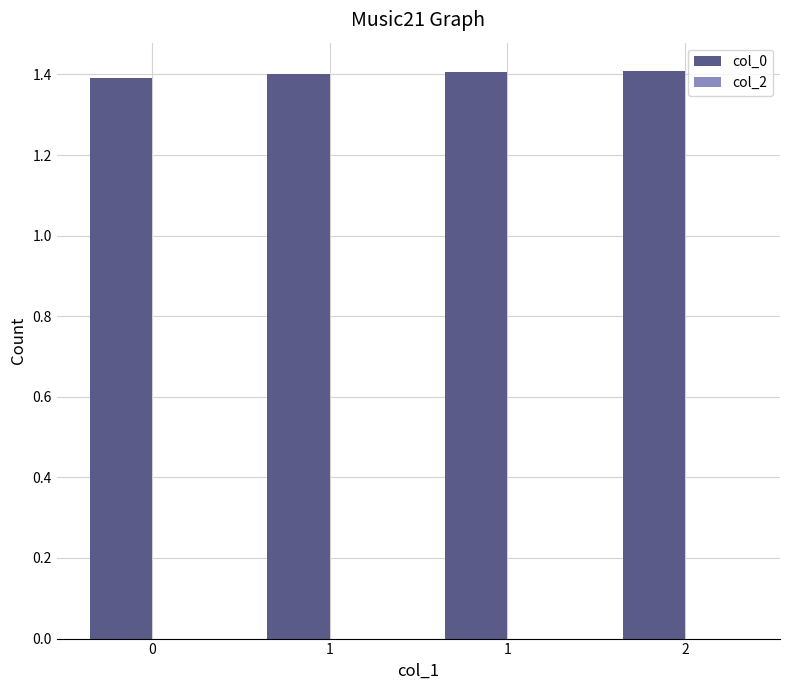

Reading right to left, extract all data points from this chart.

col_0: 2=1.4	1=1.4	1=1.4	0=1.4
col_2: 2=0.0	1=0.0	1=0.0	0=0.0